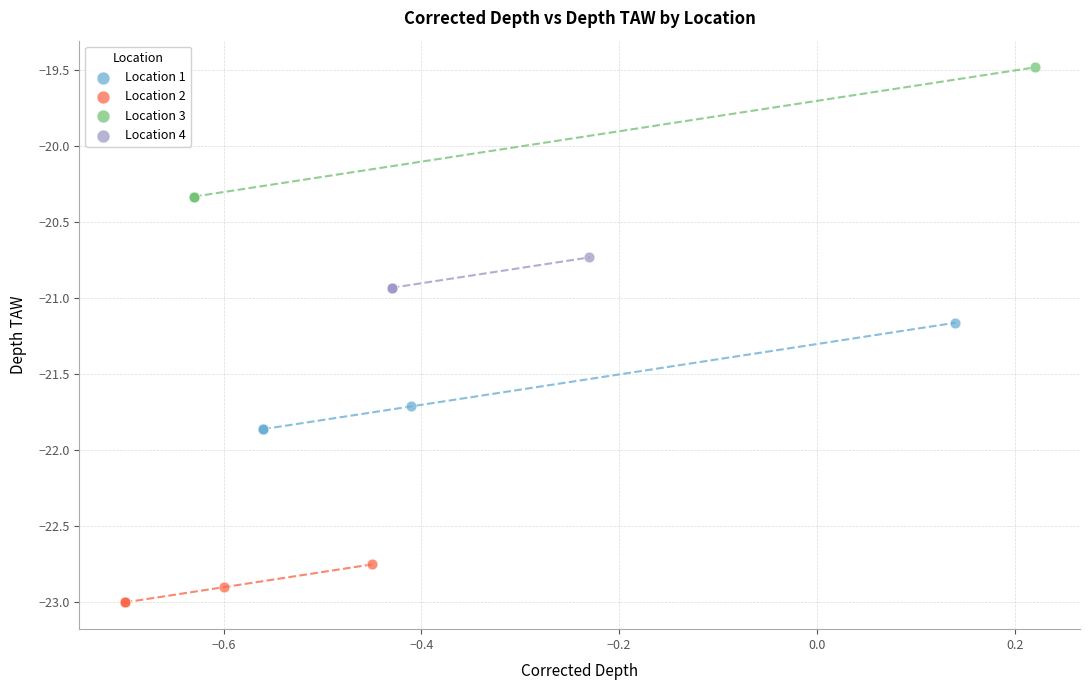

Which series reaches the minimum Y coordinate?

Location 2